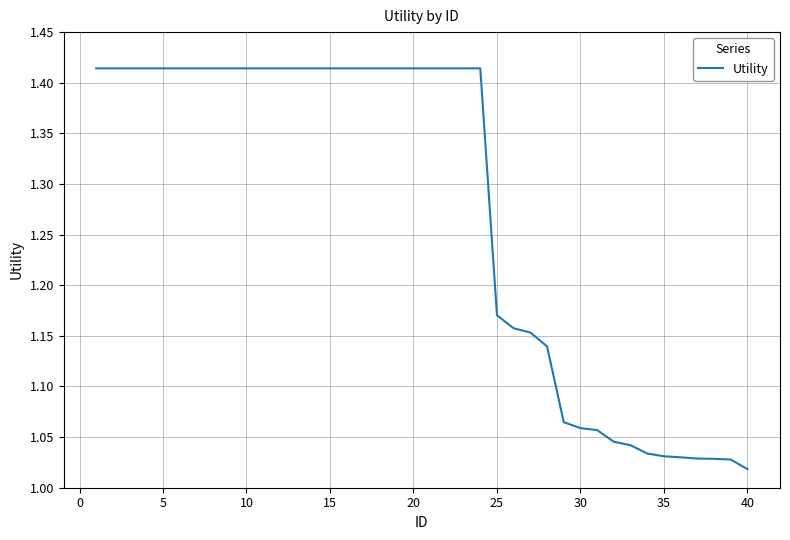

What is the difference between the maximum and minimum values?

0.4